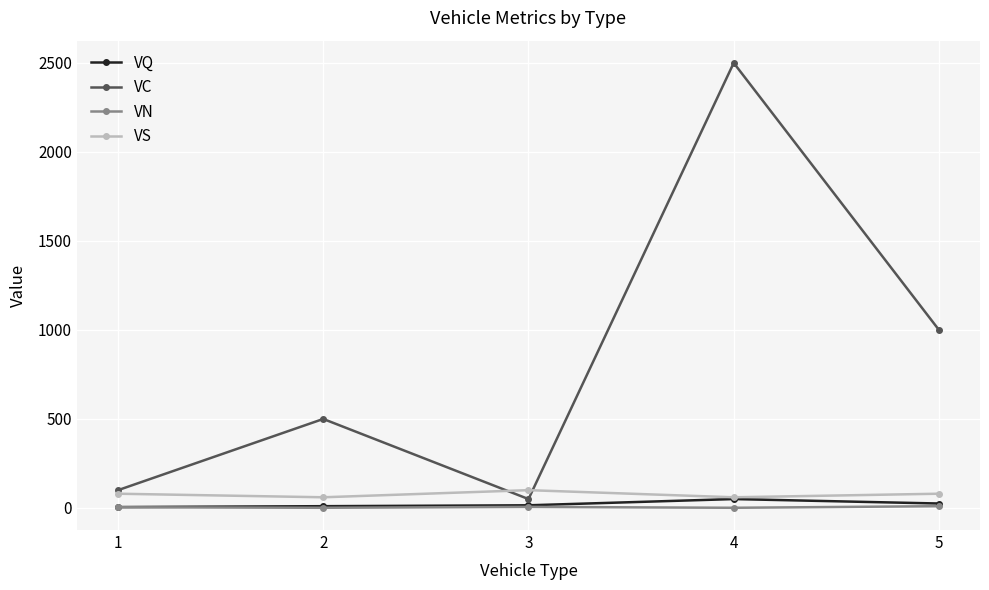

What is the highest value of the VS series?

100